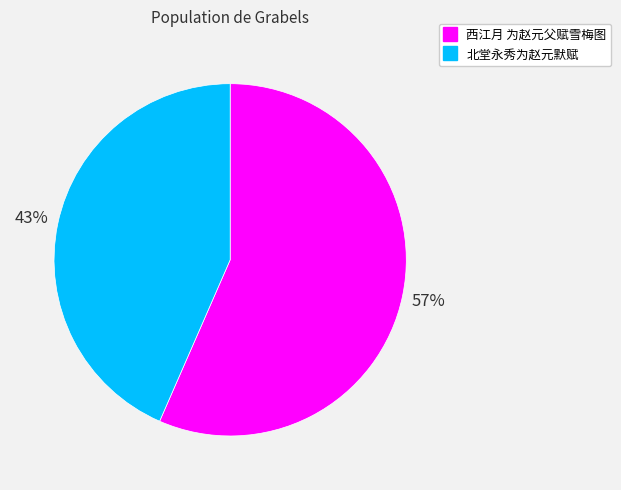

What is the ratio of the value at 北堂永秀为赵元默赋 to the value at 西江月 为赵元父赋雪梅图?

0.8